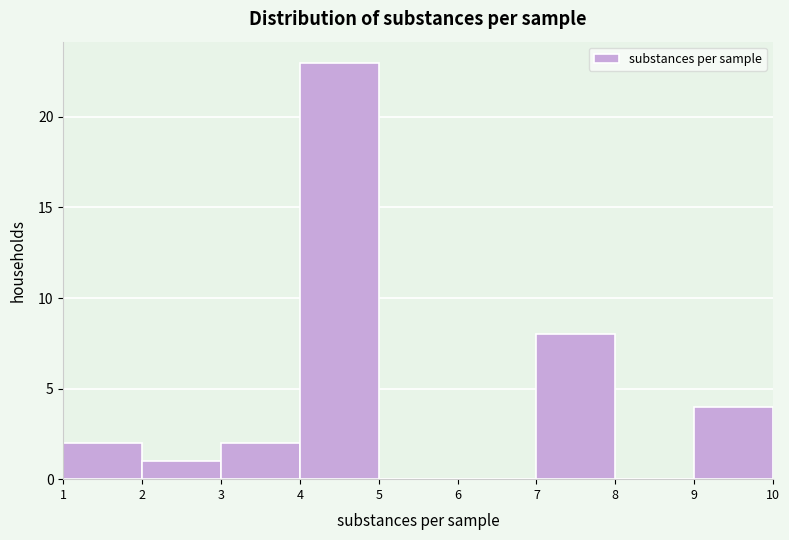

Over which range of the x-axis is the bar tallest?

4 to 5